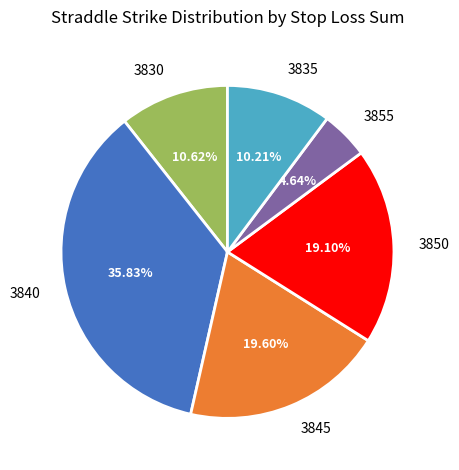

Is there a majority slice in this chart?

No